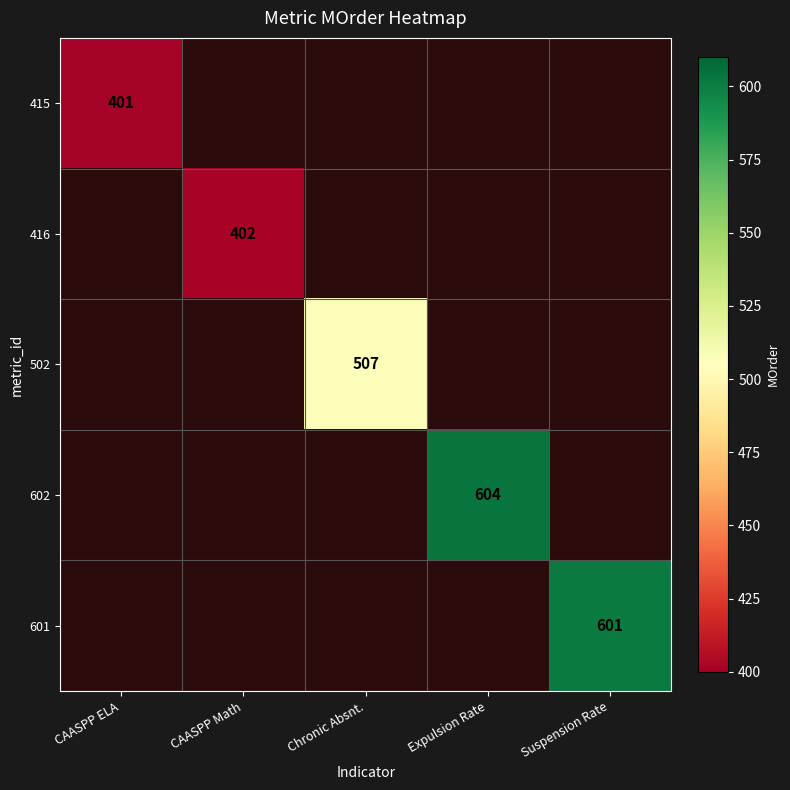

Which series has the widest spread of values?

415